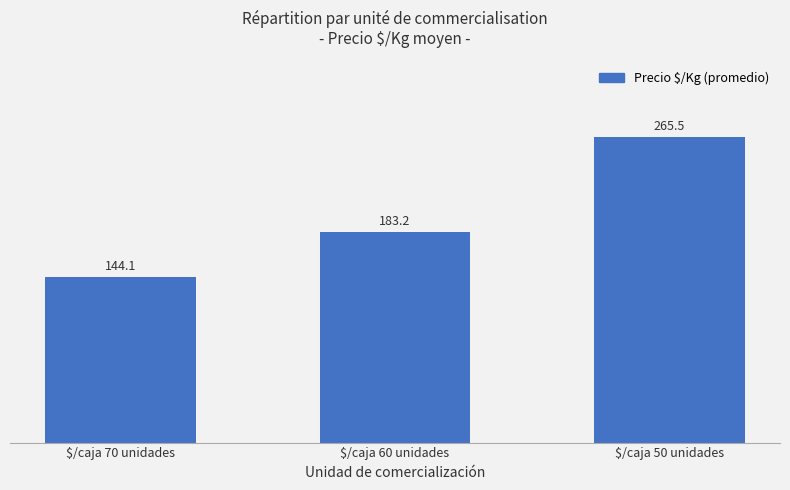

What is the change in value from $/caja 70 unidades to $/caja 50 unidades?

+121.4